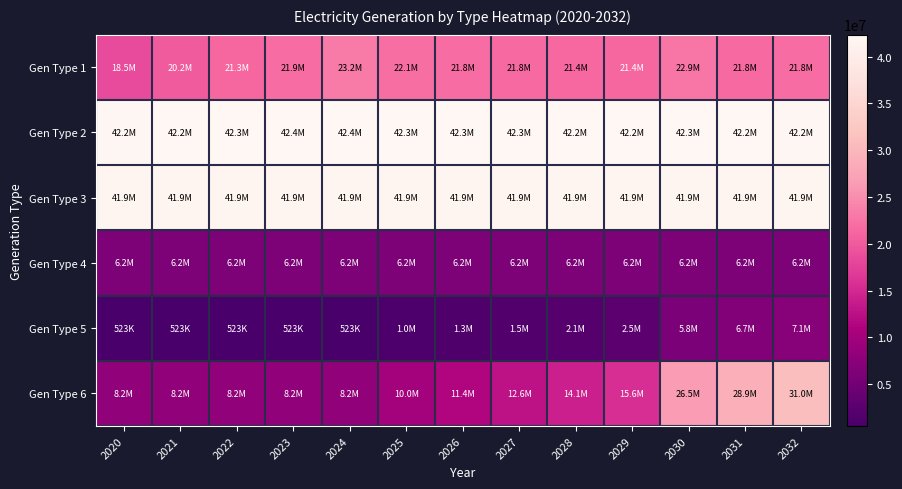

Which label corresponds to the largest value in the chart?

2023